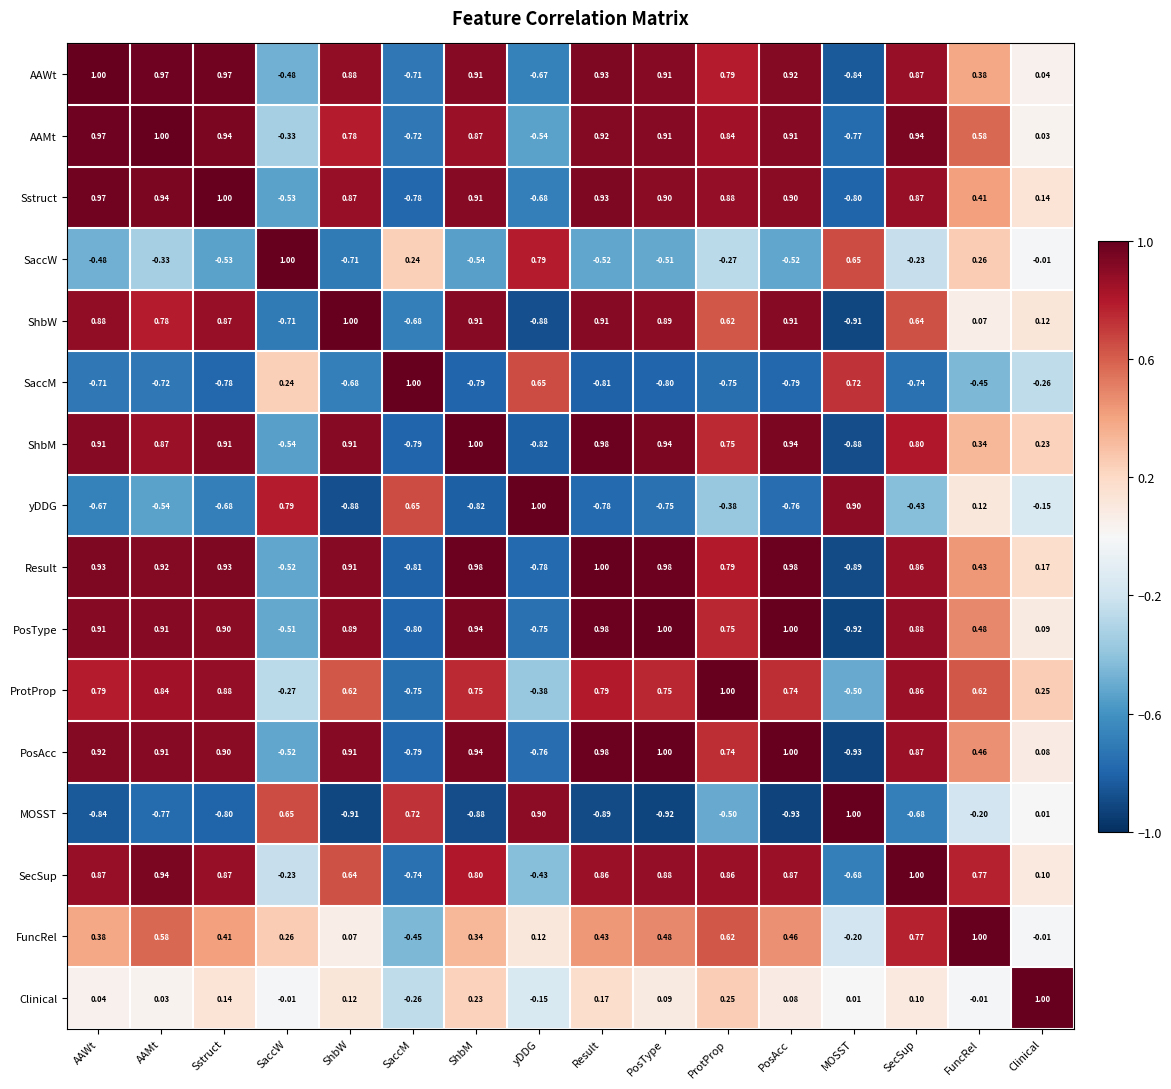

Which series has the largest total across all categories?

SecSup